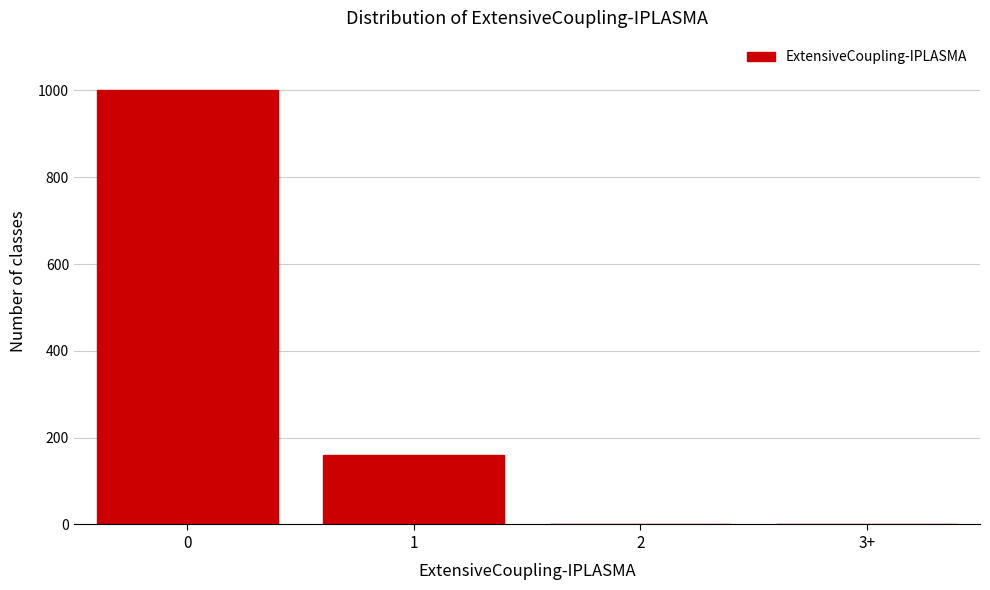

What is the maximum value shown in the chart?

1001